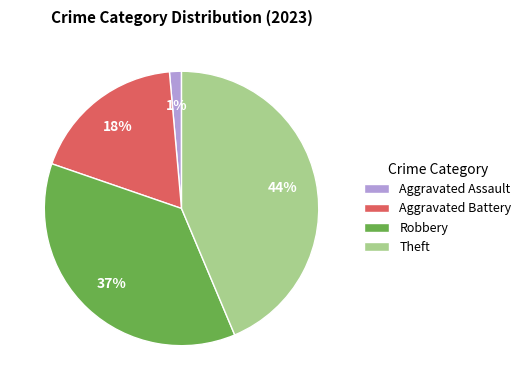

What percentage is the Aggravated Assault slice, to the nearest percent?

1%